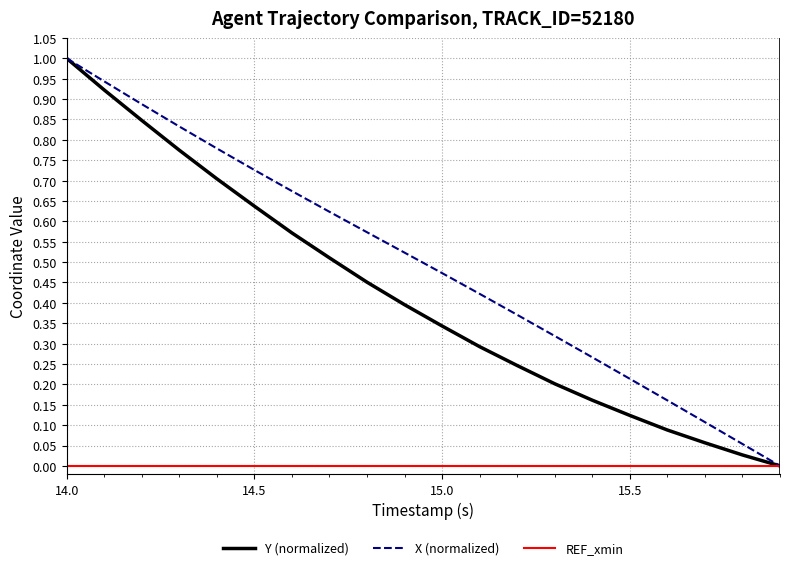

Rank the series by their average value, from lowest to highest.

REF_xmin, Y (normalized), X (normalized)